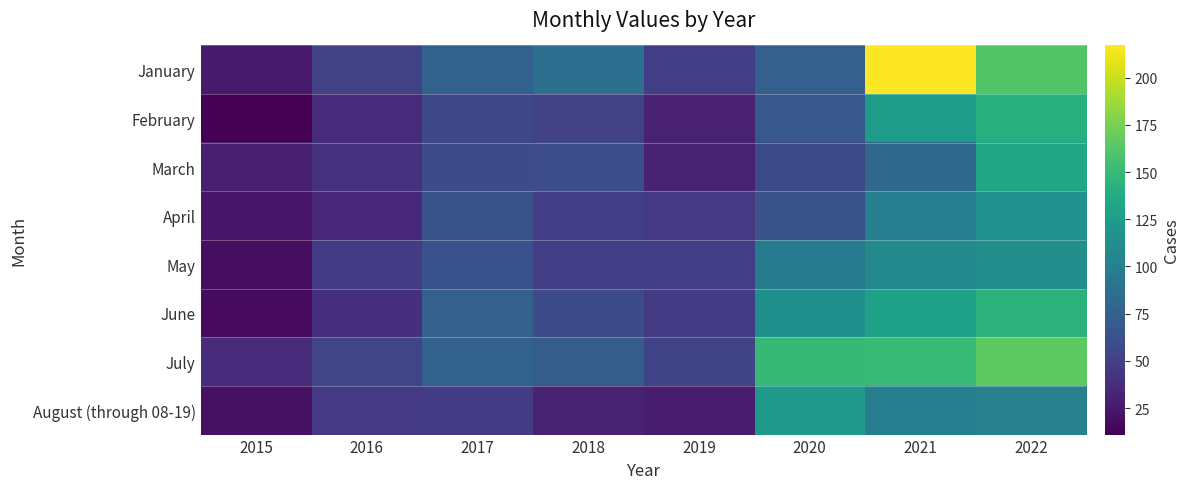

How many distinct data groups are displayed?

8